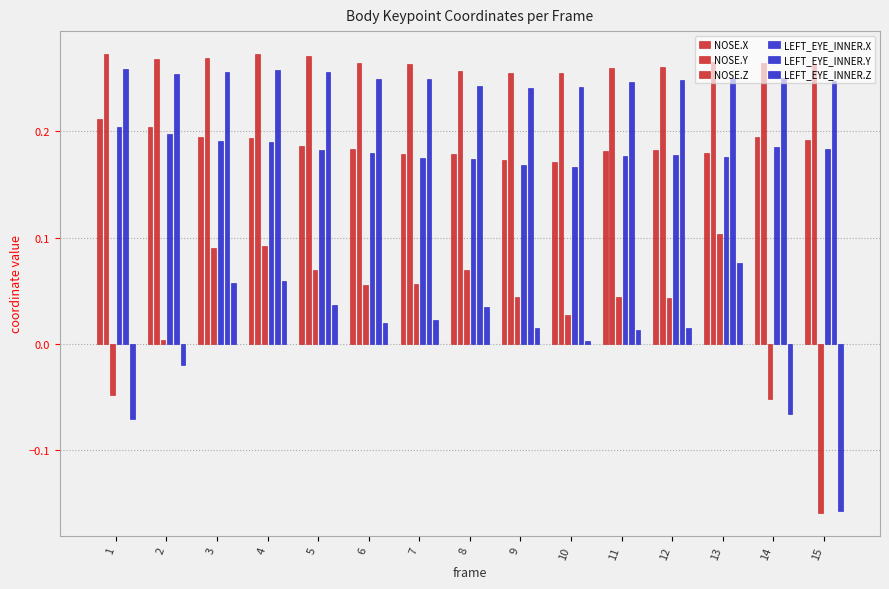

What is the total value across all series at 12?

0.9